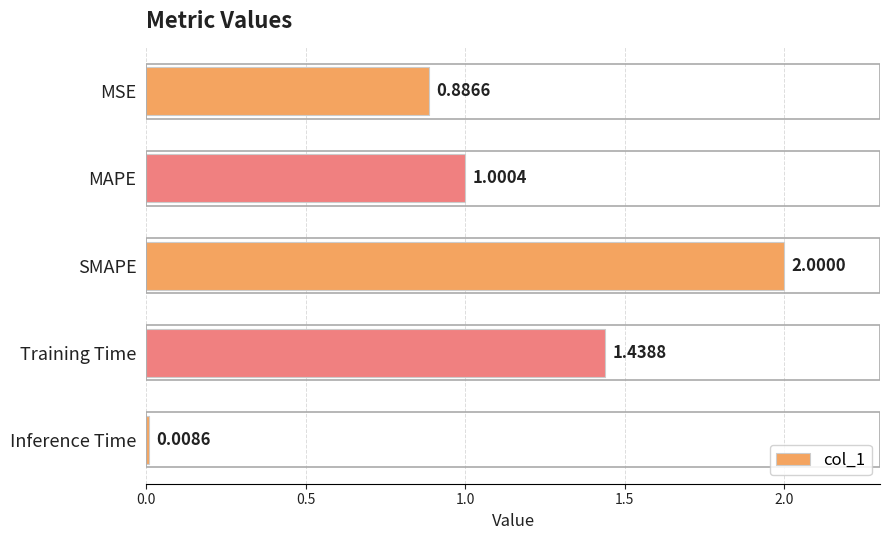

Which has a higher value, Training Time or MAPE?

Training Time